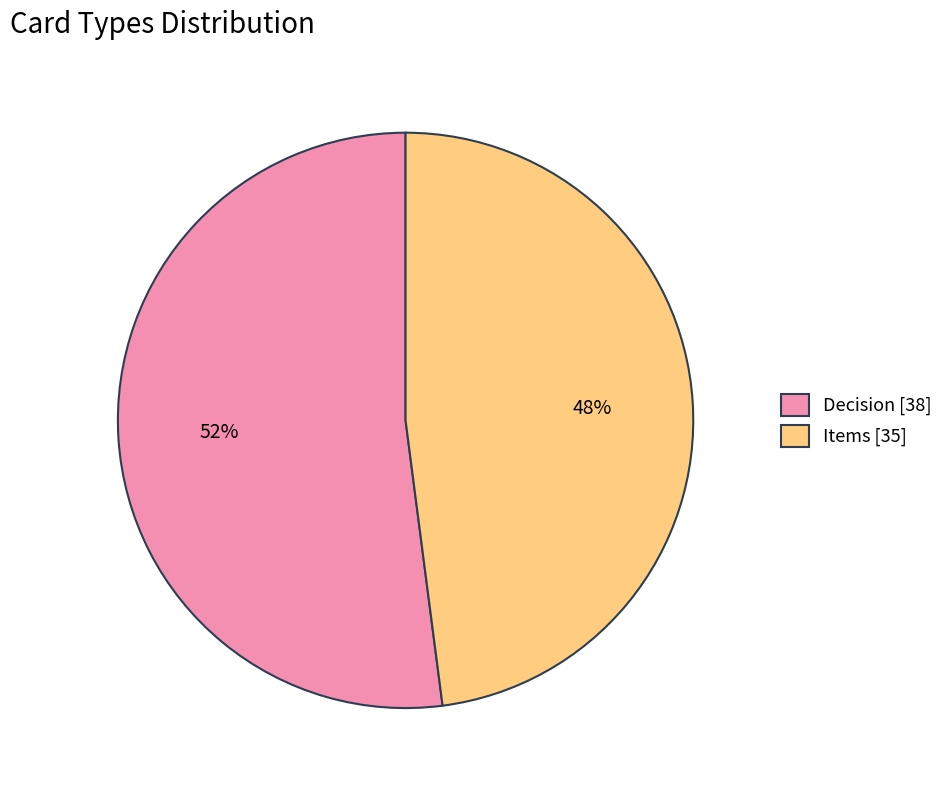

Is the sum of Items [35] and Decision [38] greater than half?

Yes